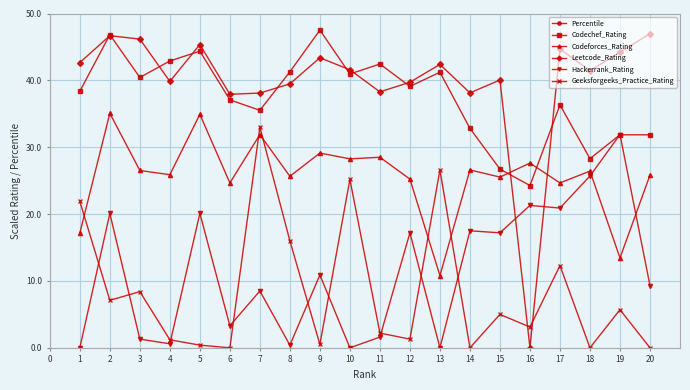

Is the value of Geeksforgeeks_Practice_Rating at 19 greater than the value of Codeforces_Rating at 6?

No